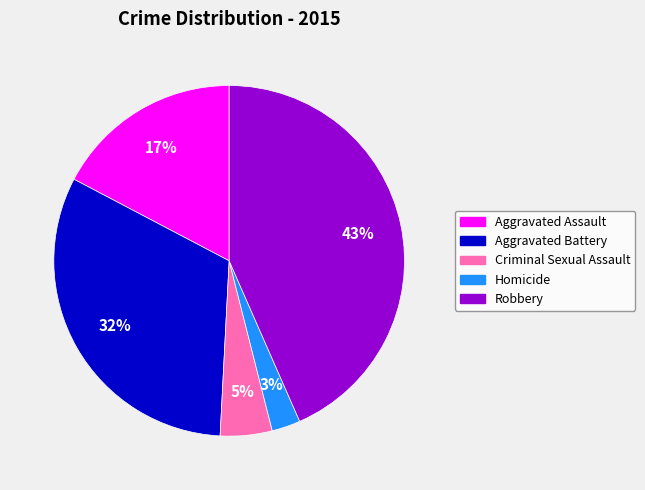

To the nearest percent, what portion does Criminal Sexual Assault represent?

5%